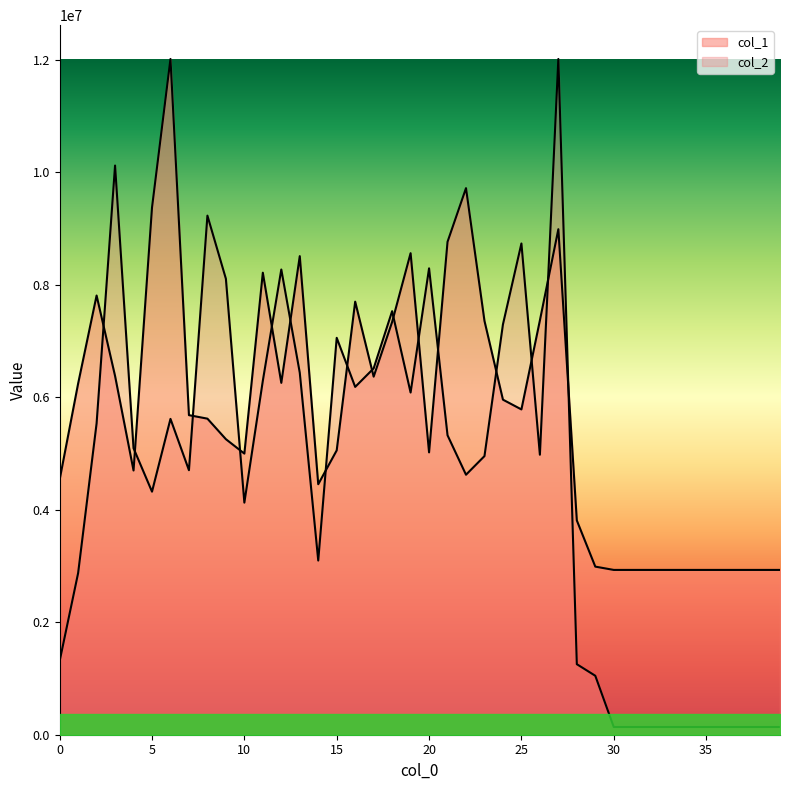

Is it true that col_2 equals 1584197.9 at 16?

False